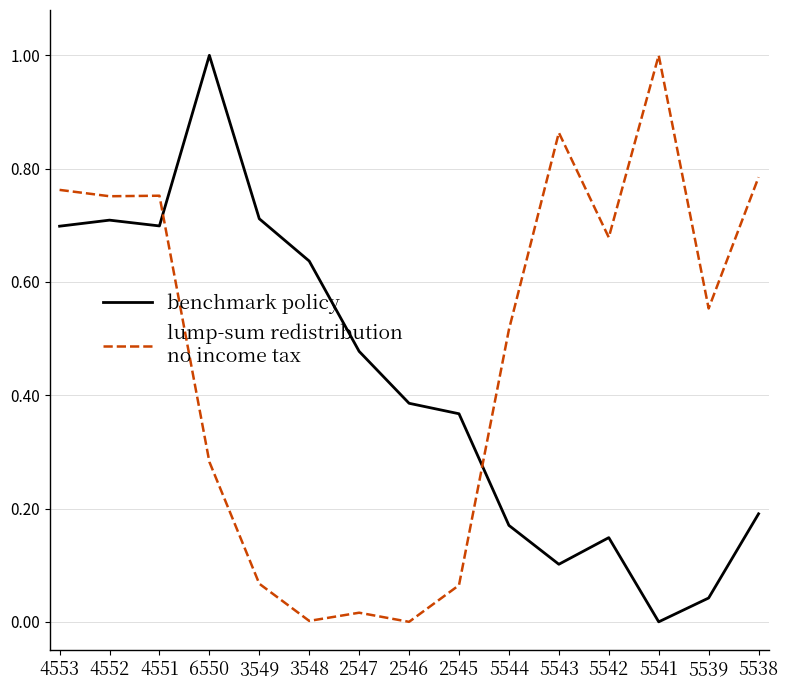

What is the total value across all series at 4552?

1.5